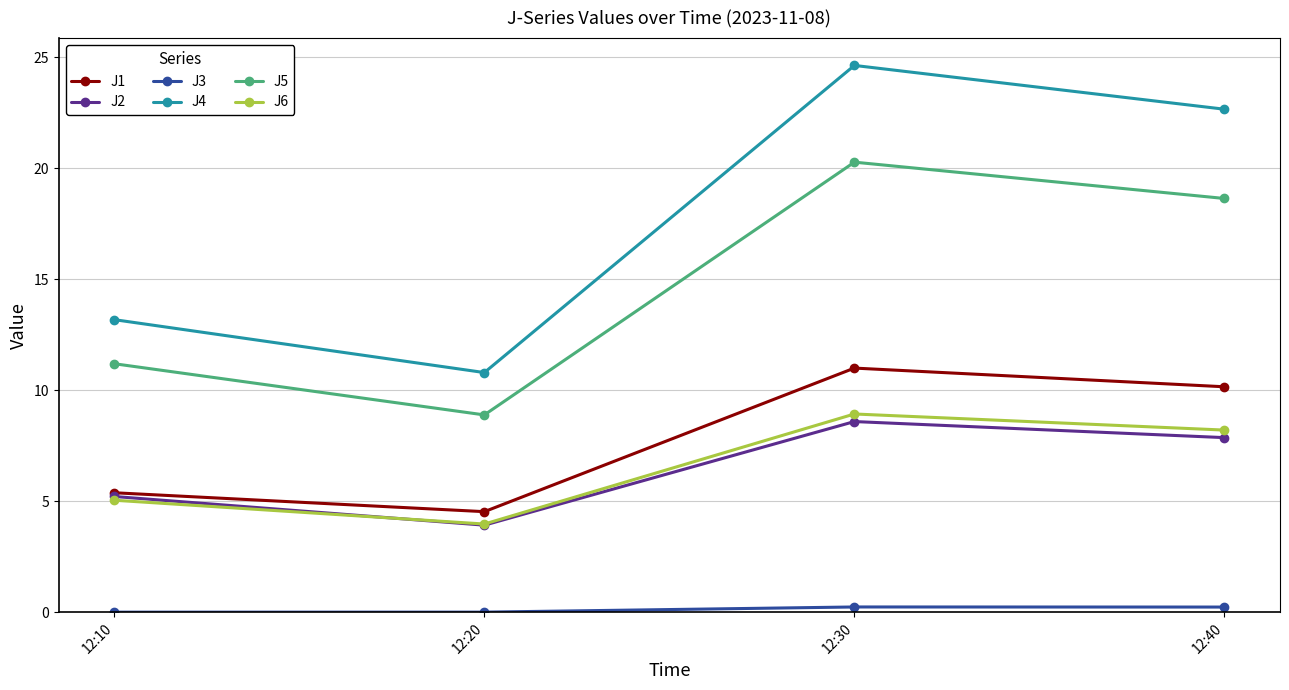

The value of J6 at 12:20 is 1.1. True or false?

False